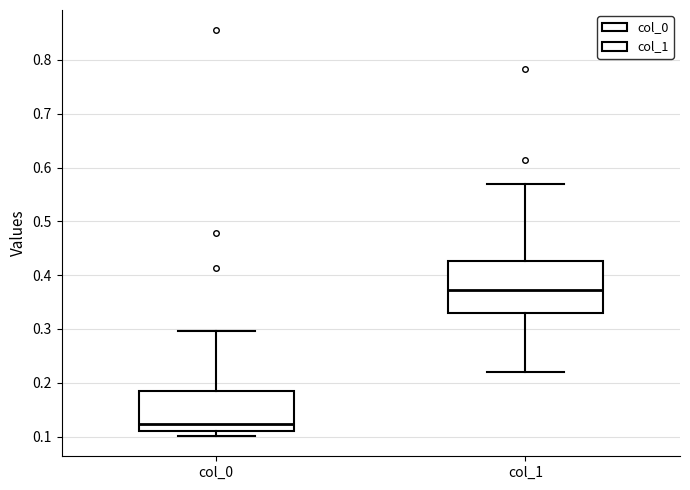

Where does the lower whisker of the box for col_1 end on the y-axis? The values are not printed on the chart, so give them approximately, as read against the axis.

0.22